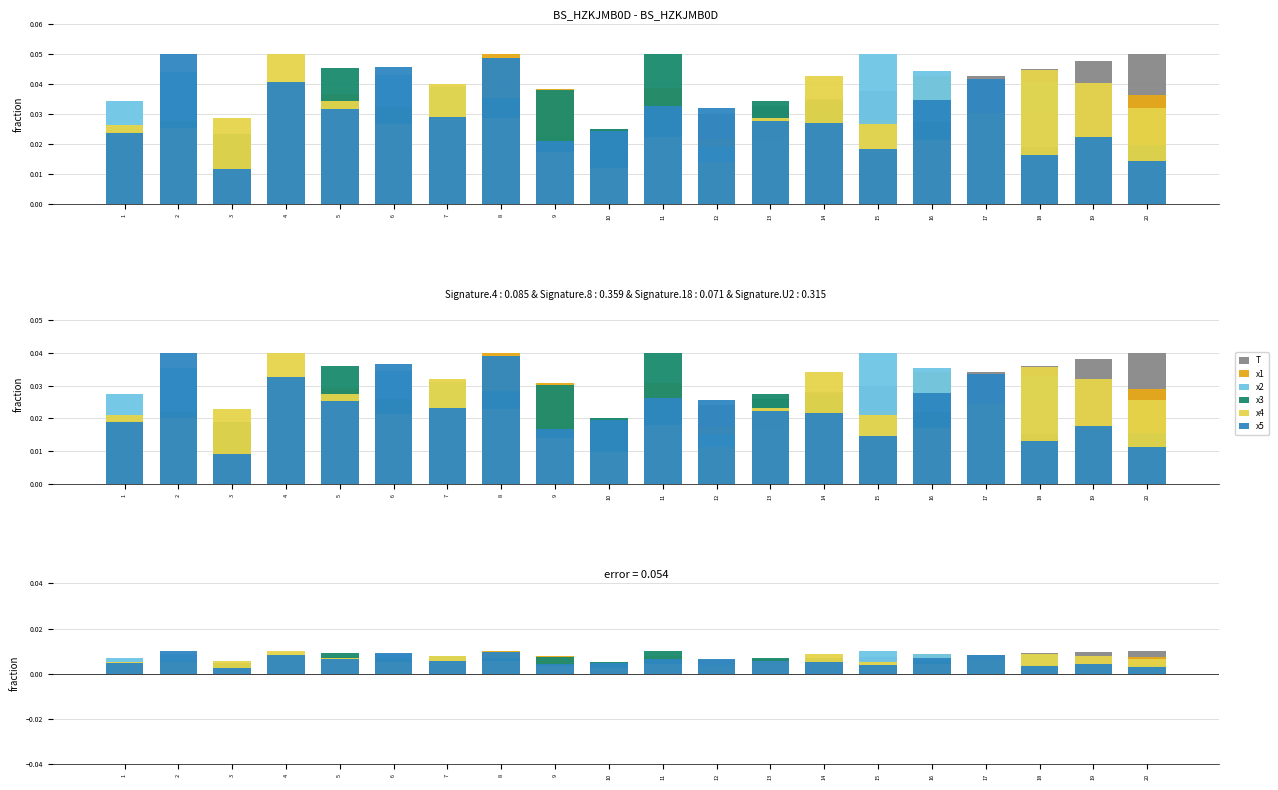

List the series in order of their peak value, lowest first.

T, x1, x2, x3, x4, x5